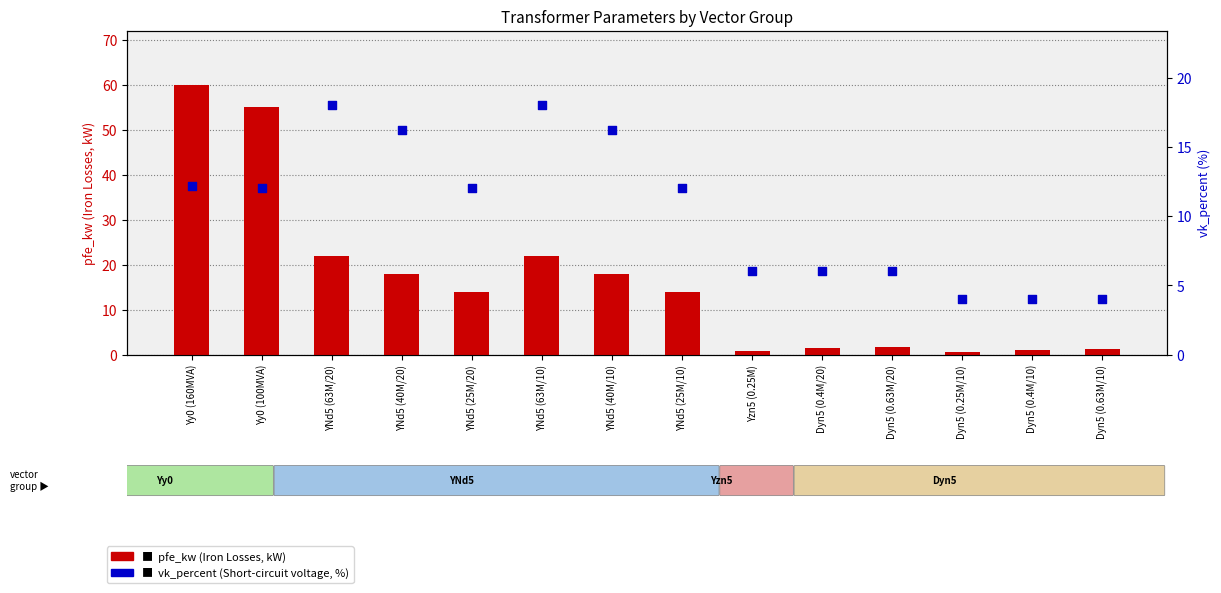

What is the total value across all series at Dyn5 (0.63M/10)?

5.2